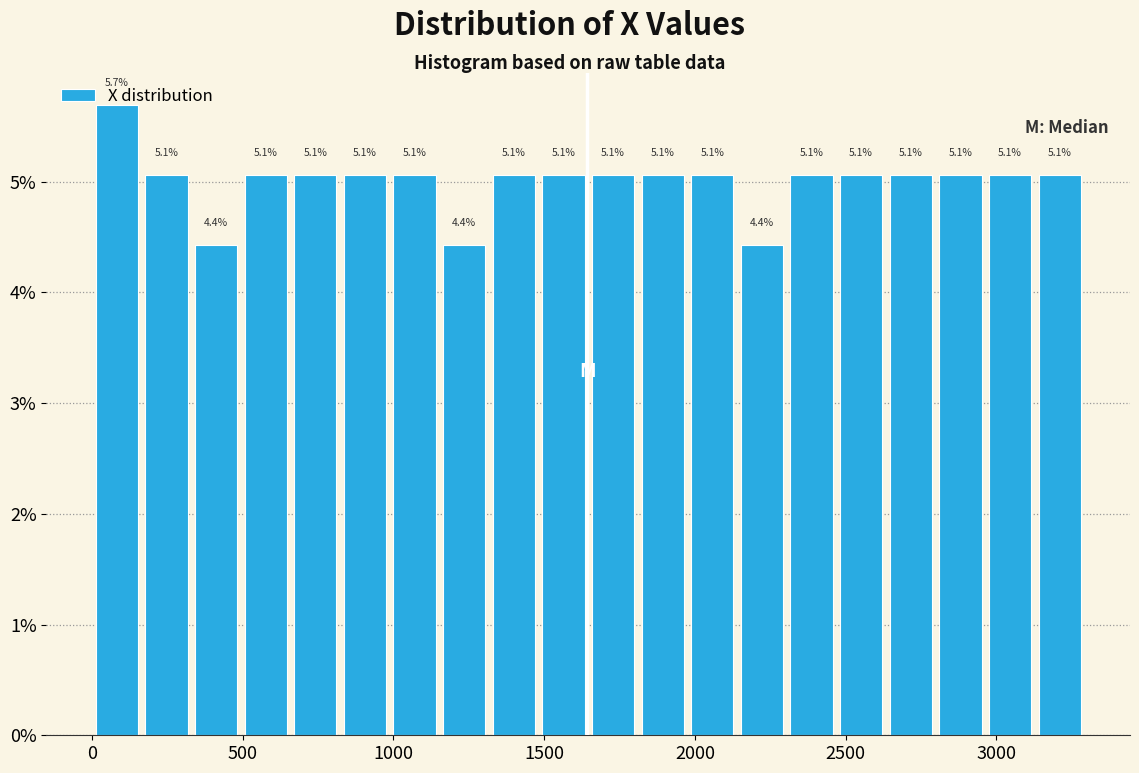

Read against the x-axis, roughly where is the centre of the tallest bar?

100